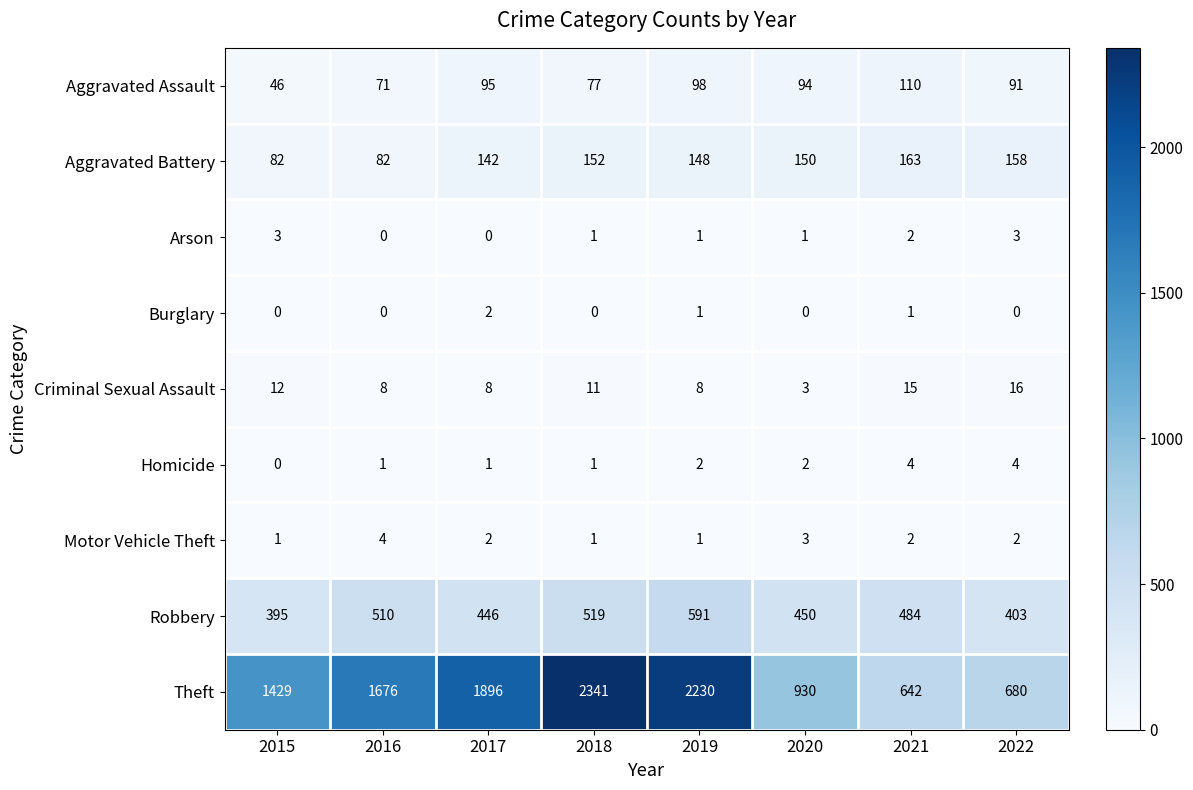

Which series changed the most between 2015 and 2021?

Theft